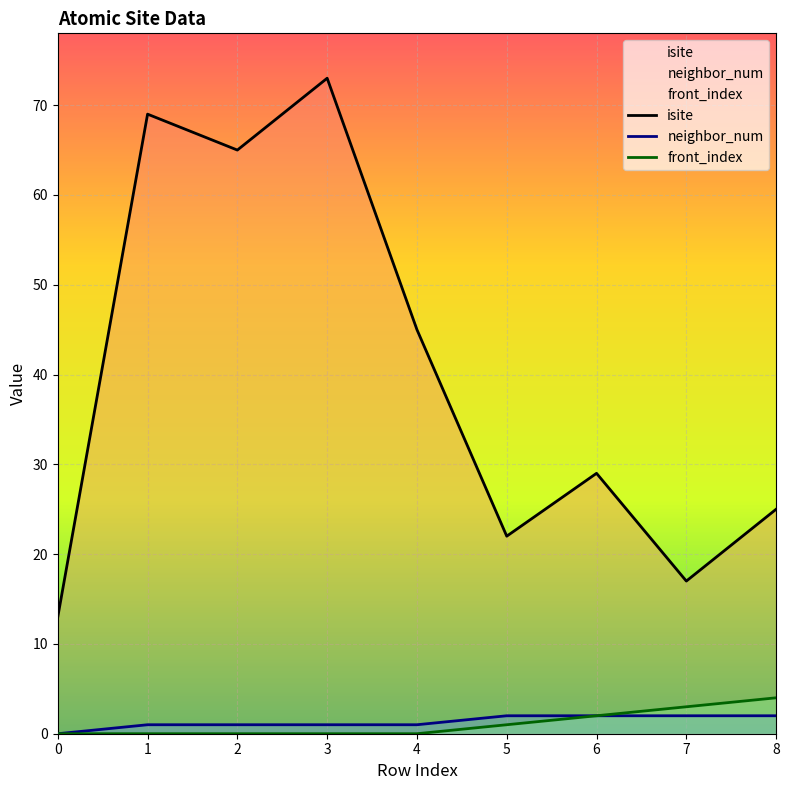

What is the average value of the isite series?

40